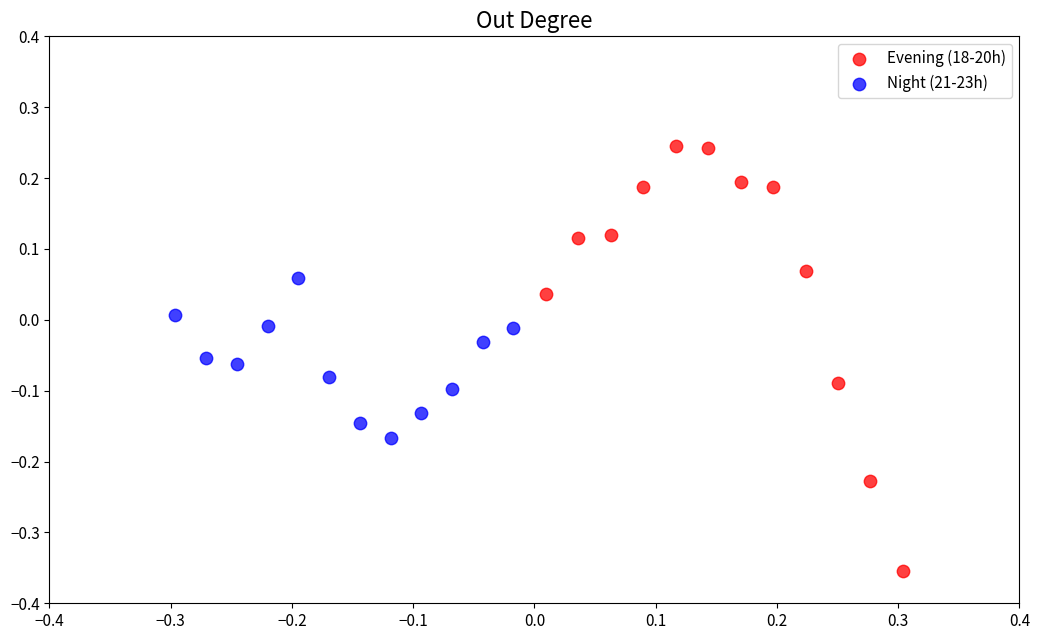

Which series reaches the maximum Y coordinate?

Evening (18-20h)